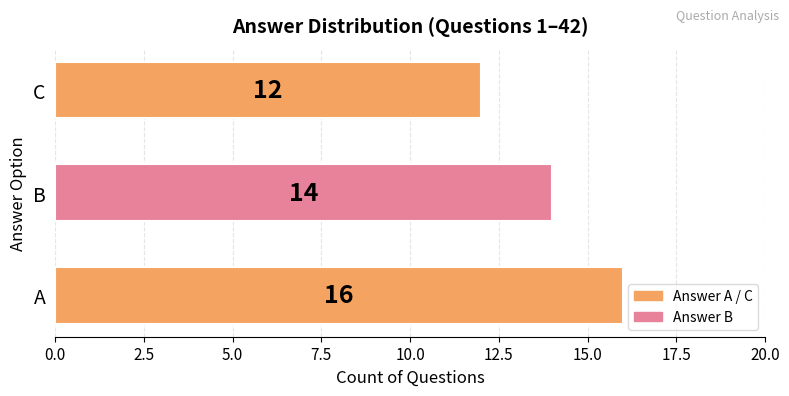

Reading bottom to top, list all the values displayed in this chart.

16	14	12